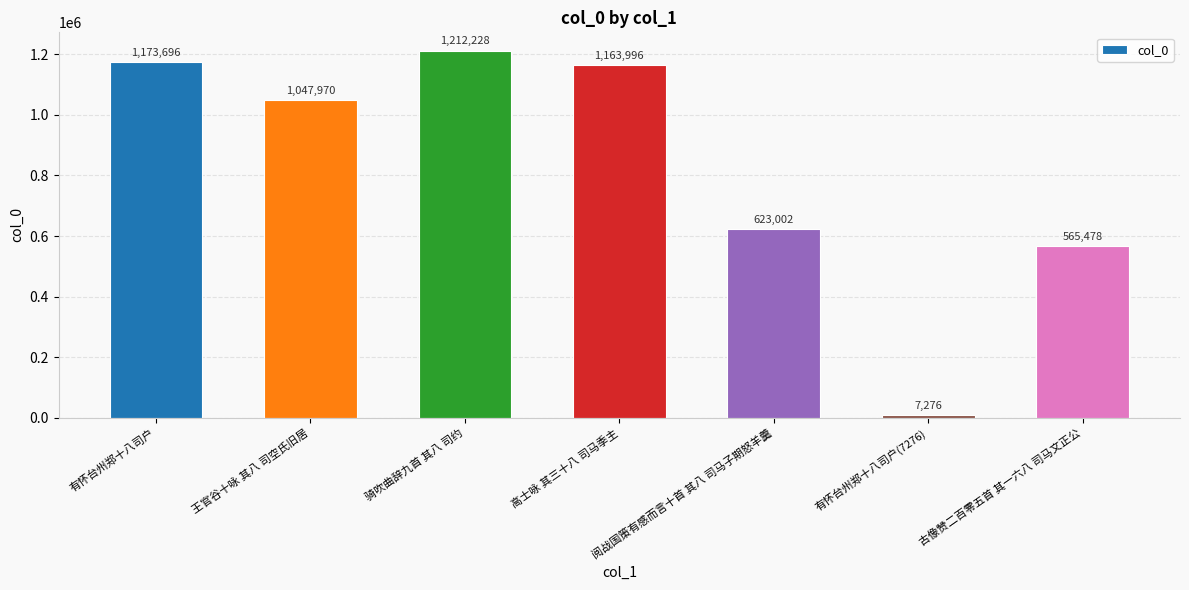

What is the label of the 1st bar from the right?

古像赞二百零五首 其一六八 司马文正公